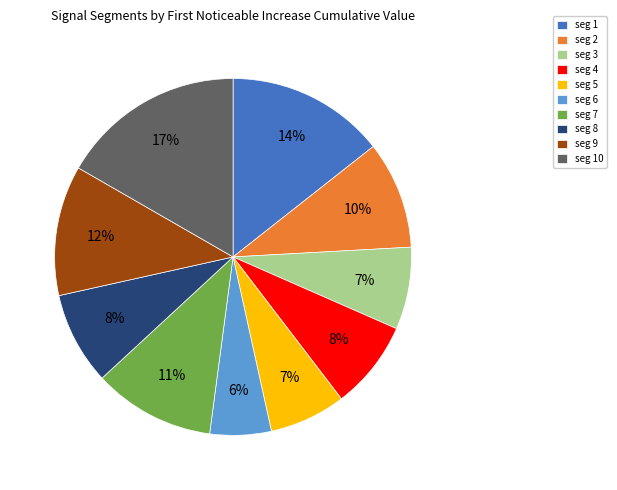

Is the sum of seg 4 and seg 6 greater than half?

No